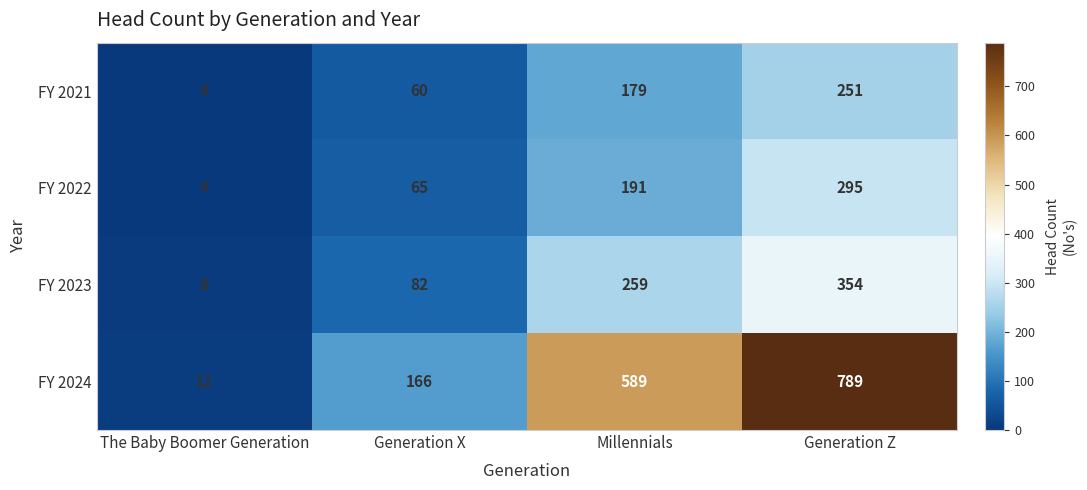

At which label does FY 2021 reach its minimum?

The Baby Boomer Generation